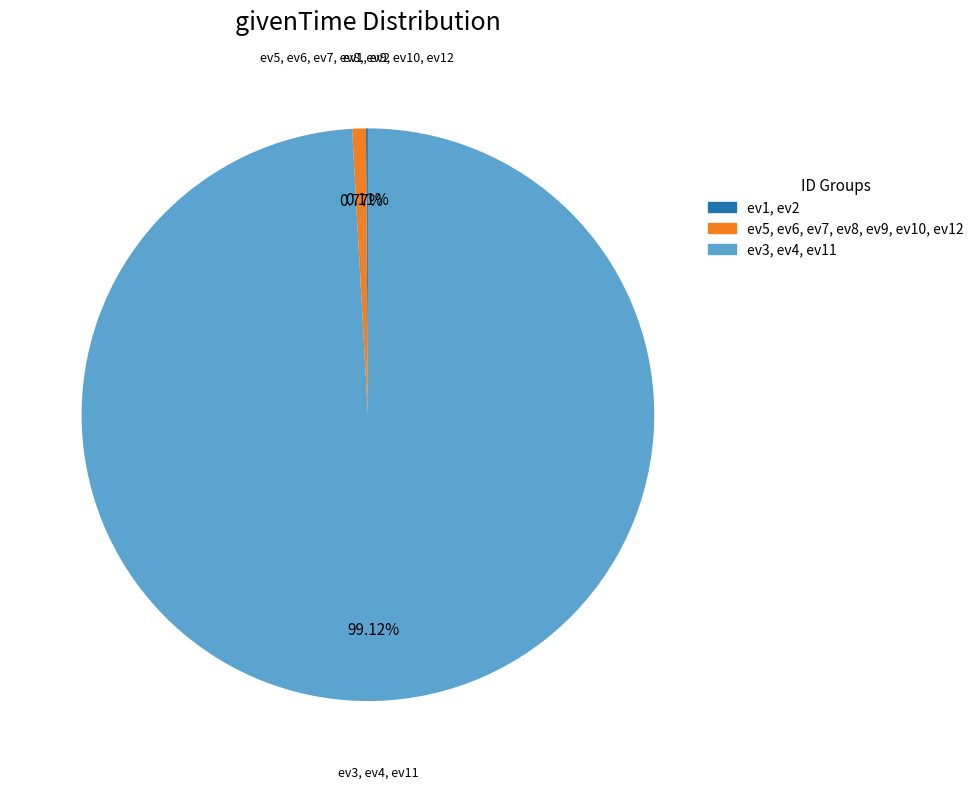

Is there a majority slice in this chart?

Yes